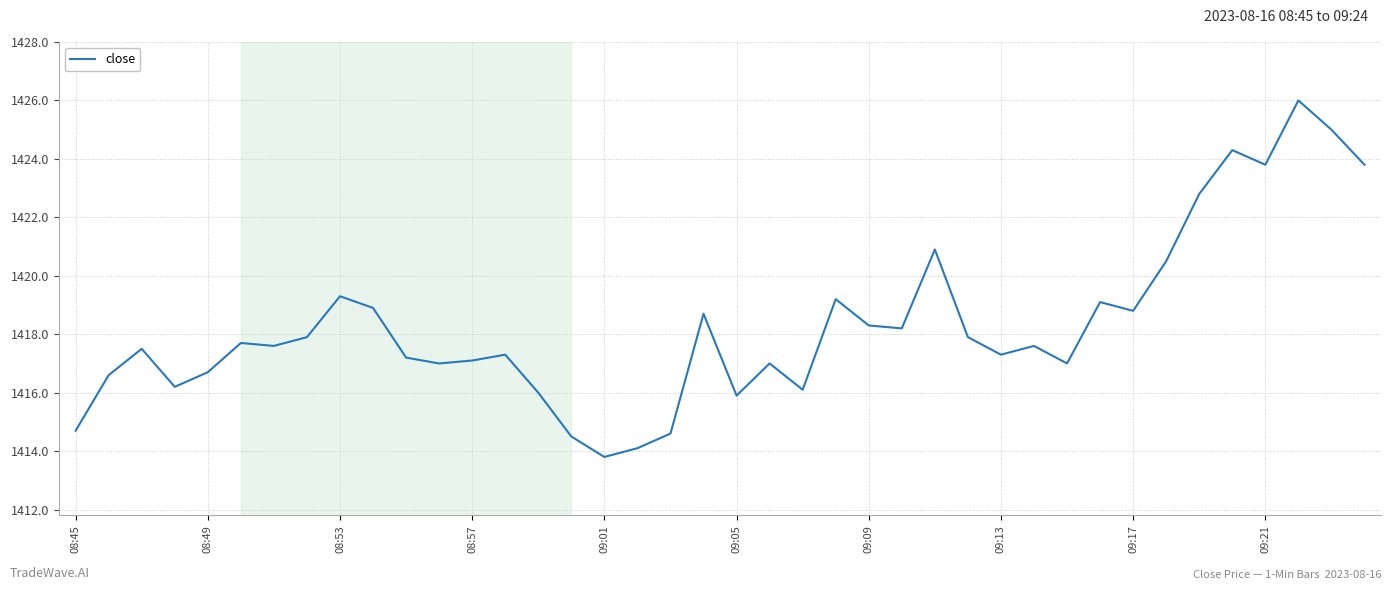

Reading left to right, extract all data points from this chart.

1414.7	1416.6	1417.5	1416.2	1416.7	1417.7	1417.6	1417.9	1419.3	1418.9	1417.2	1417.0	1417.1	1417.3	1416.0	1414.5	1413.8	1414.1	1414.6	1418.7	1415.9	1417.0	1416.1	1419.2	1418.3	1418.2	1420.9	1417.9	1417.3	1417.6	1417.0	1419.1	1418.8	1420.5	1422.8	1424.3	1423.8	1426.0	1425.0	1423.8